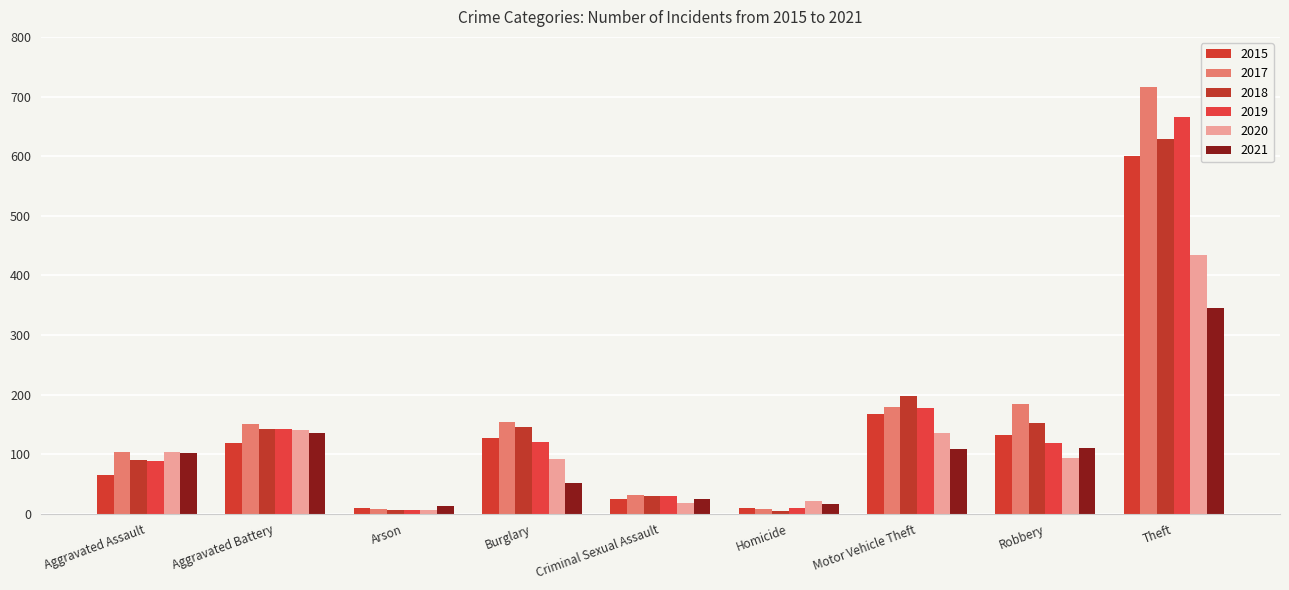

Are the bars horizontal?

No